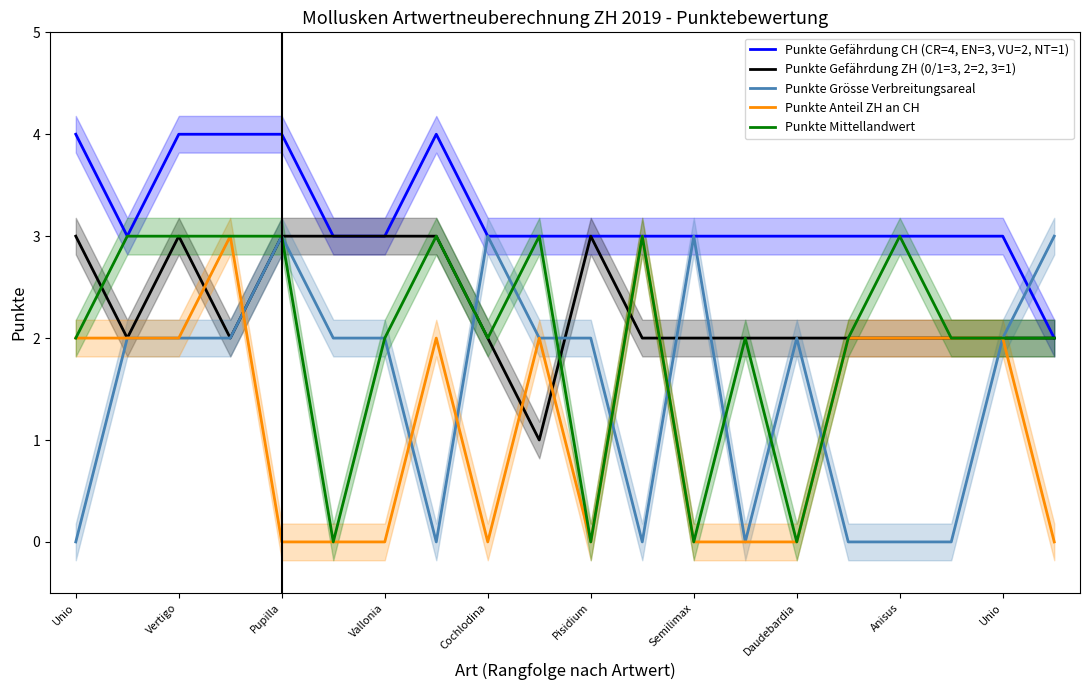

What is the difference between the second highest and minimum values in the Punkte Anteil ZH an CH series?

3